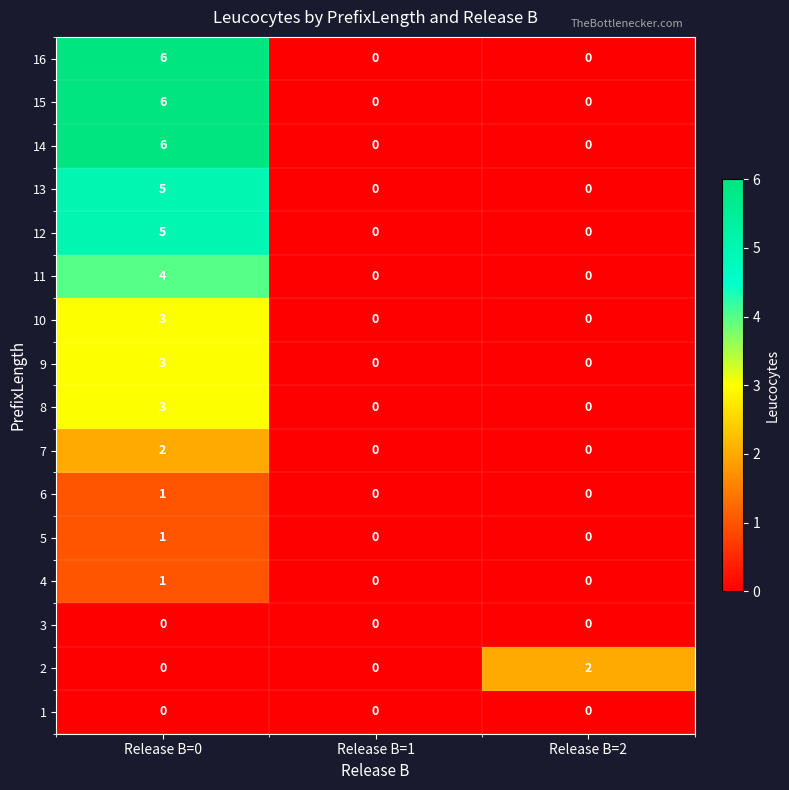

What is the total value across all series at Release B=2?

2